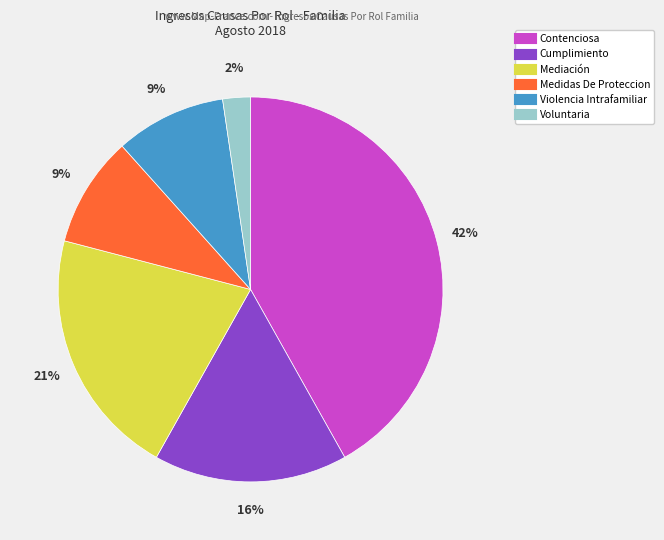

Is there a majority slice in this chart?

No